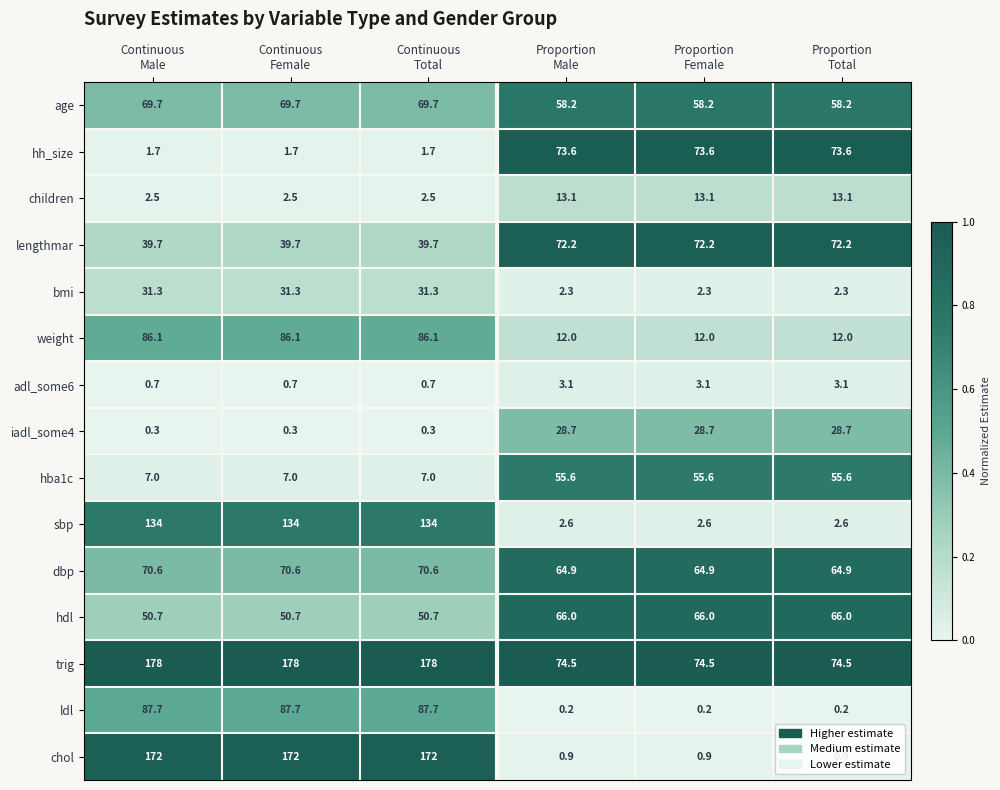

What is the sum of all lengthmar values?

335.7